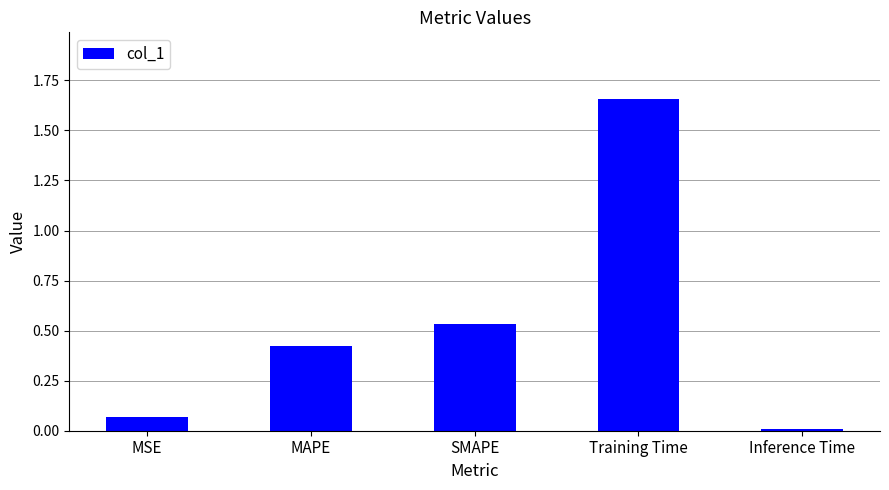

What position from the left is SMAPE?

3